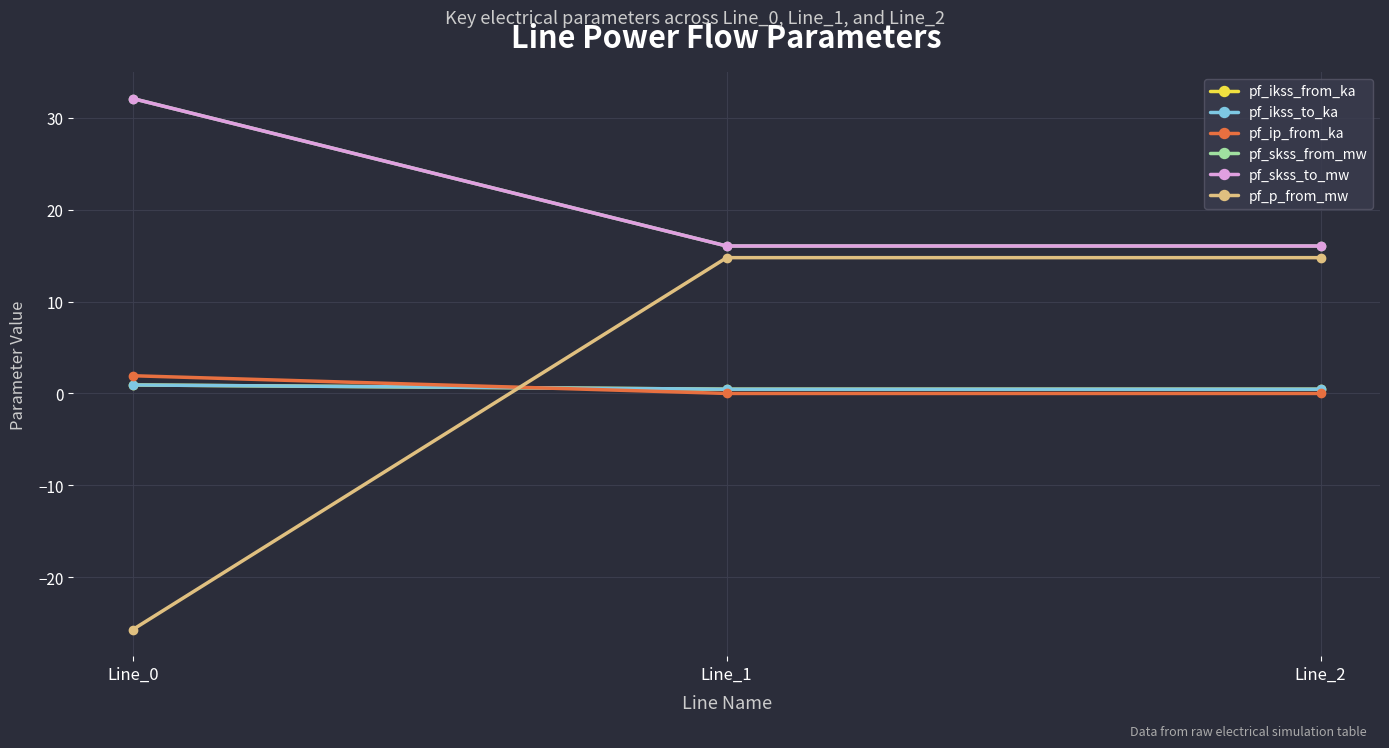

Does the chart have visible grid lines?

Yes